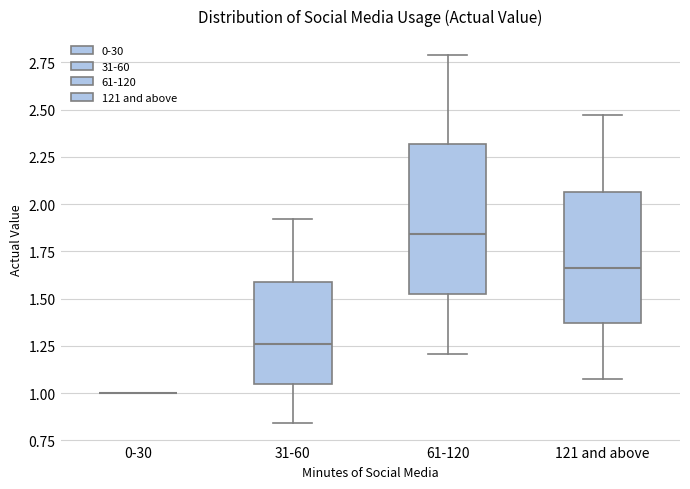

Reading left to right, read every box against the y-axis: the position of its median line, the range the box covers, and the ends of its whiskers. The values are not printed on the chart, so give them approximately, as read against the axis.

0-30: box collapsed to a line at 1.00, whiskers 1.00 to 1.00
31-60: median 1.25, box 1.05 to 1.60, whiskers 0.85 to 1.90
61-120: median 1.85, box 1.50 to 2.30, whiskers 1.20 to 2.80
121 and above: median 1.65, box 1.35 to 2.05, whiskers 1.10 to 2.45